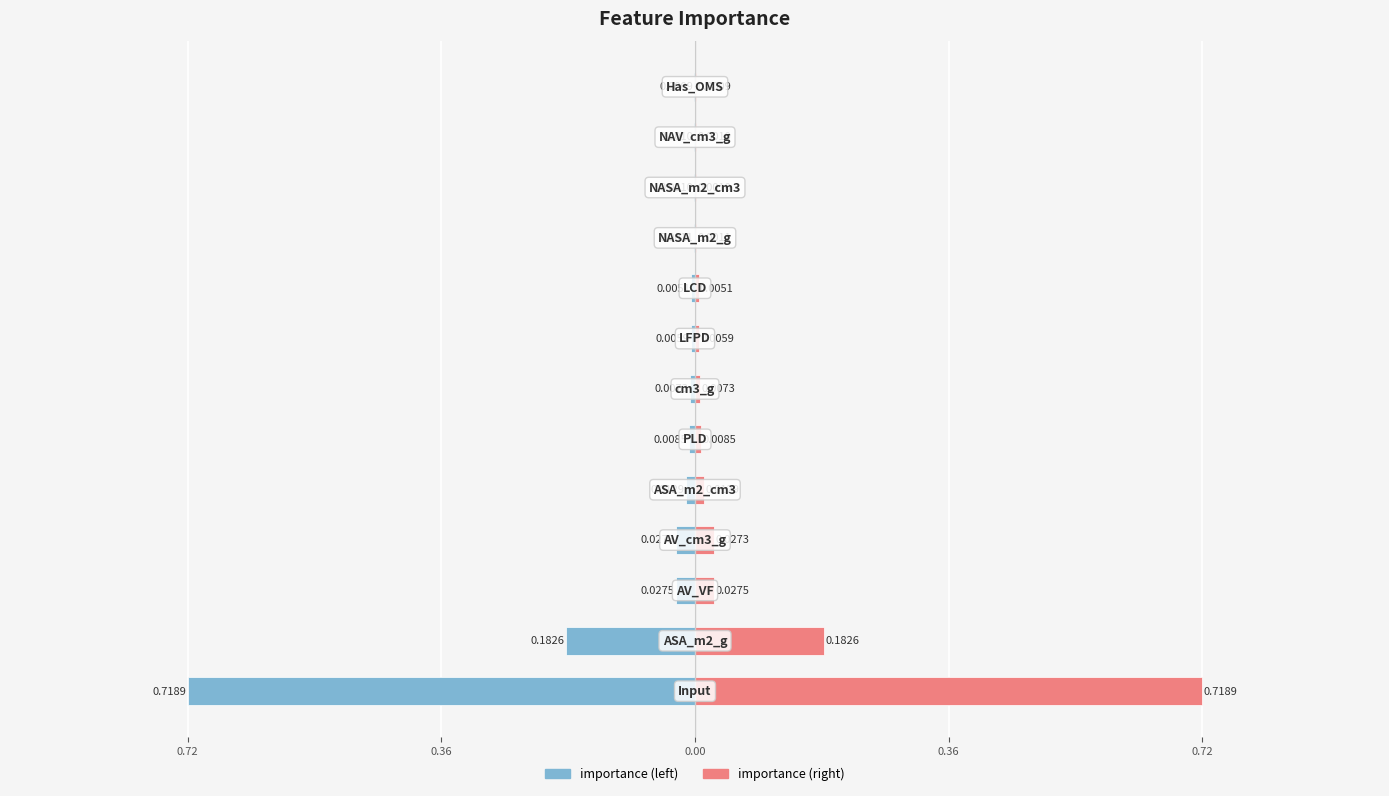

What is the sum of all importance values?

-1.0